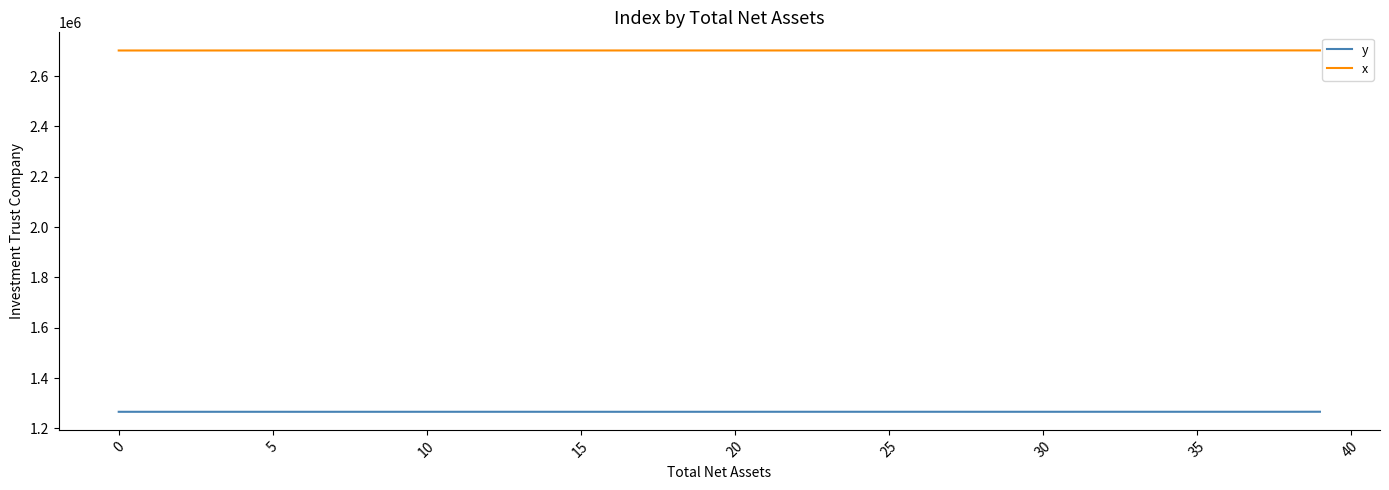

How many series are shown in this chart?

2